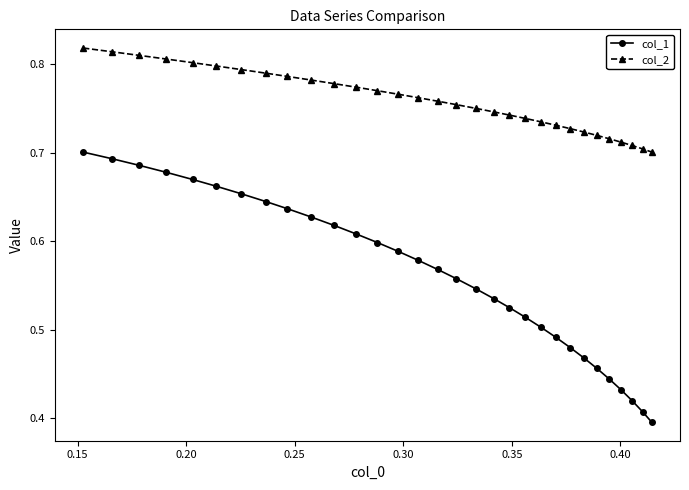

How many col_2 values are between 0 and 1?

31